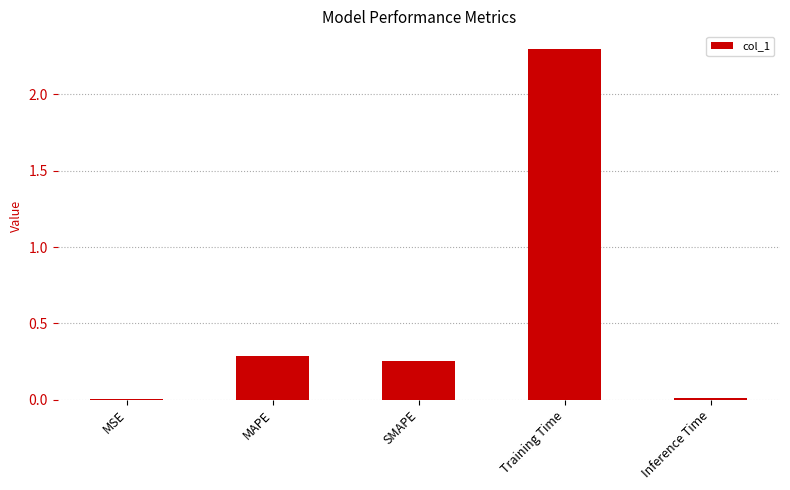

Which label corresponds to the largest value in the chart?

Training Time